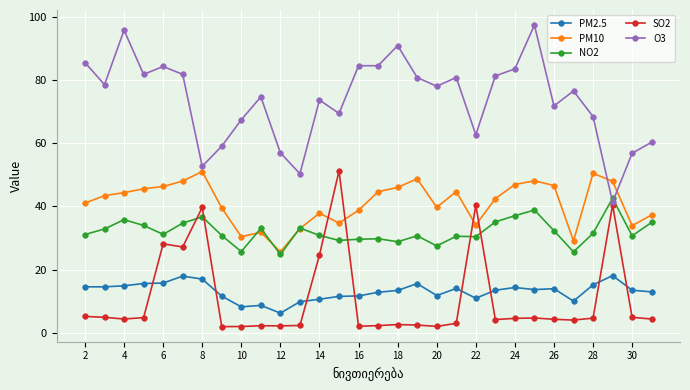

True or false: SO2 has more than 1 interior local peaks.

True